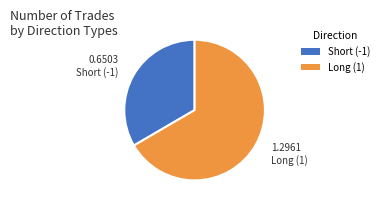

Combined, do Short (-1) and Long (1) account for over 50%?

Yes